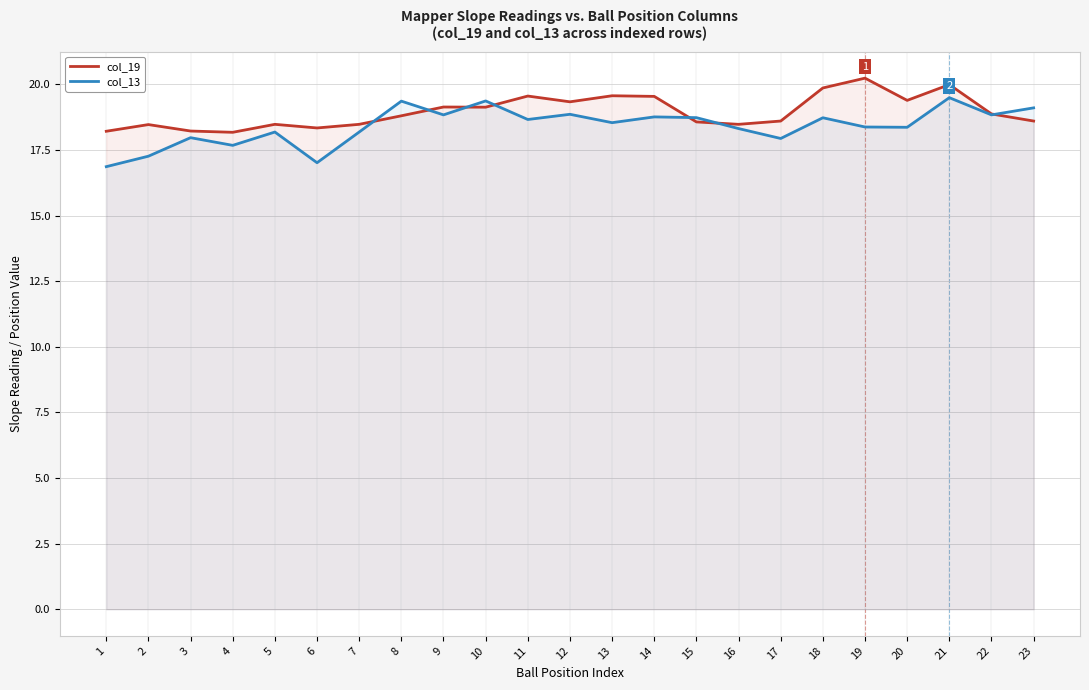

What is the approximate value of col_13 at 20?

18.4